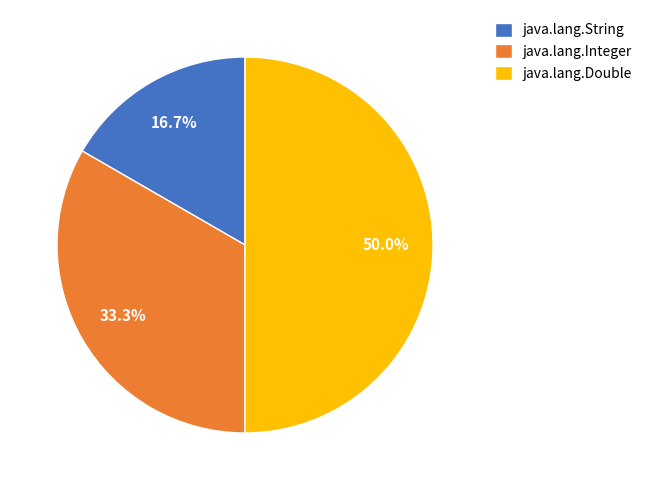

To the nearest percent, what percentage of the pie is java.lang.Integer?

33%